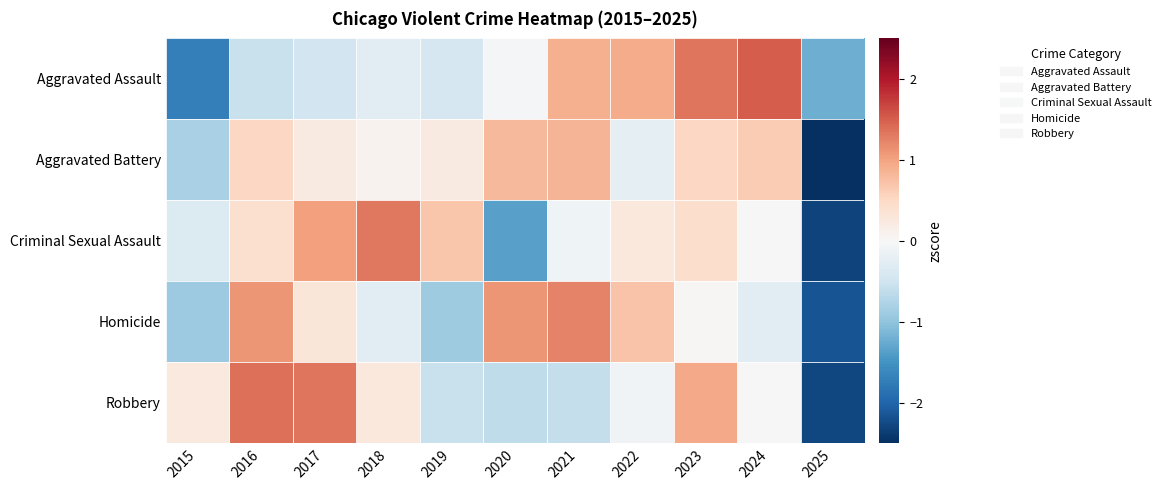

At 2016, list the series in order from smallest to largest.

Aggravated Assault, Criminal Sexual Assault, Aggravated Battery, Homicide, Robbery